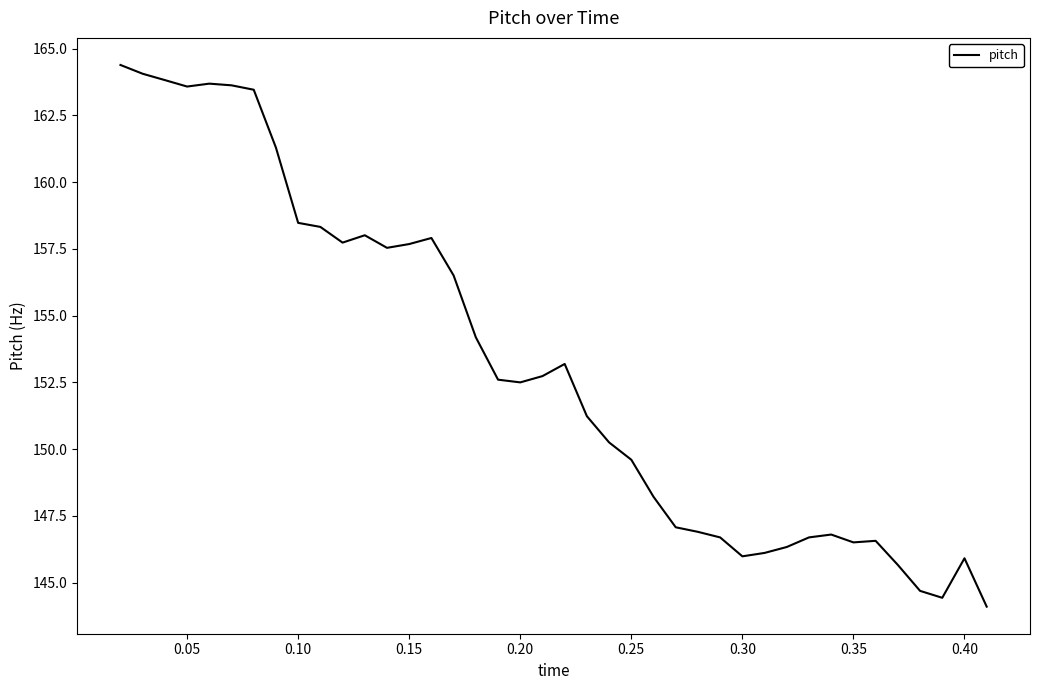

How many lines are shown in the chart?

1